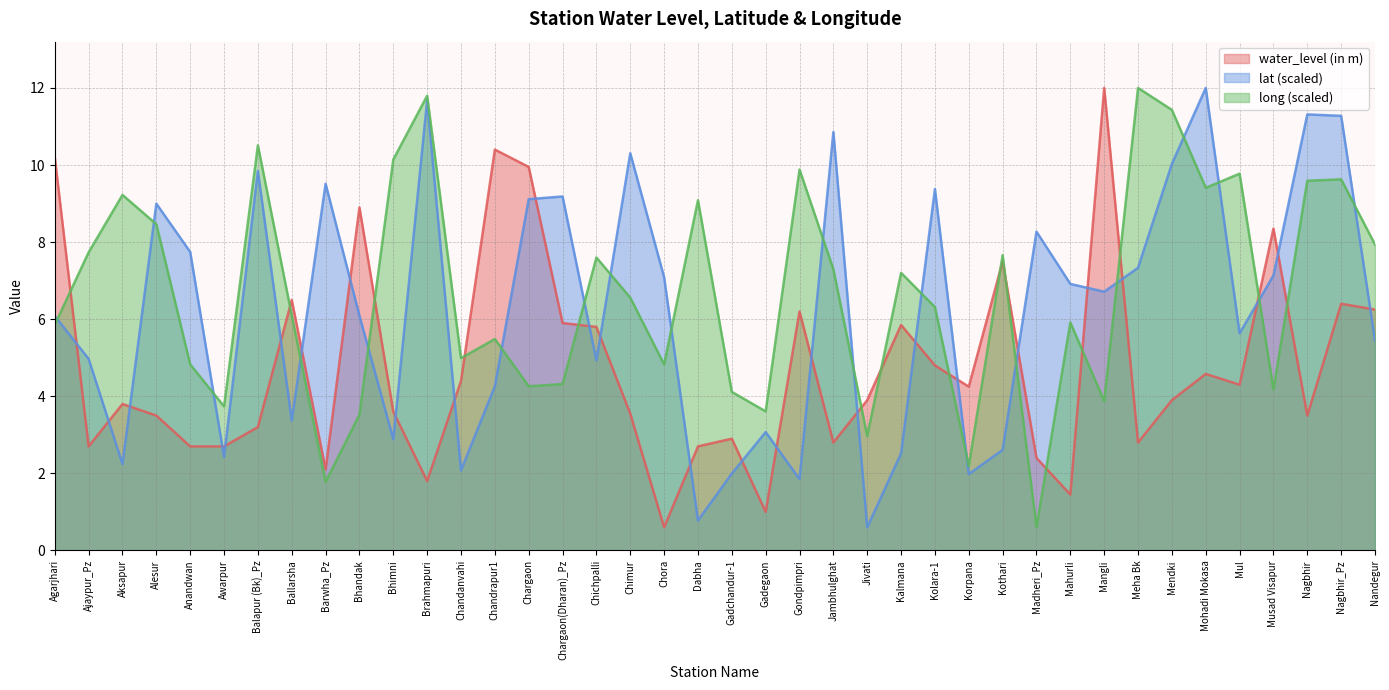

Between which two adjacent categories do water_level (in m) and lat first intersect?

Agarjhari and Ajaypur_Pz